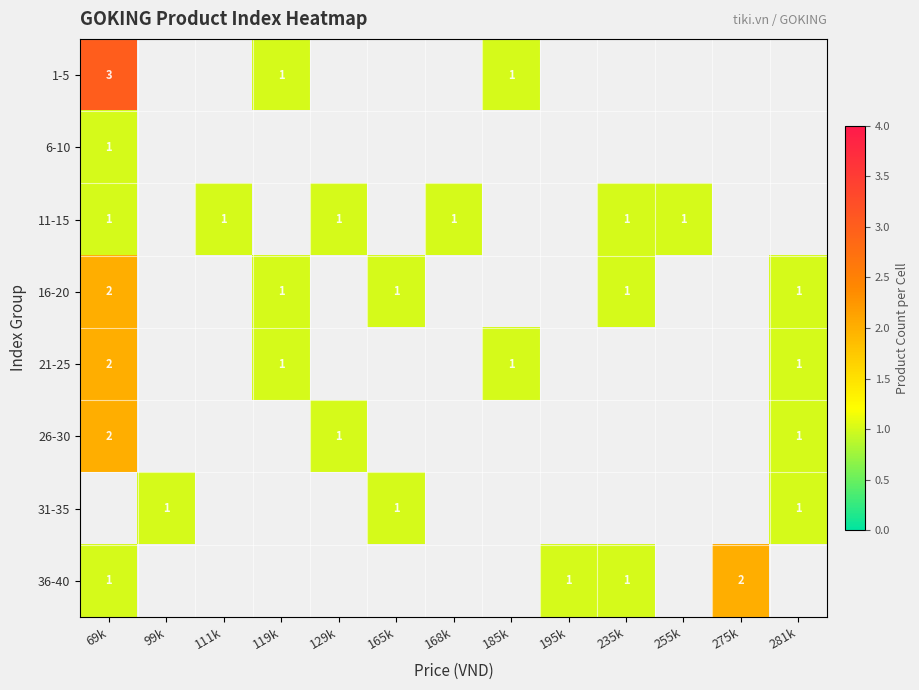

Is the value of 36-40 at 275k greater than the value of 11-15 at 255k?

Yes